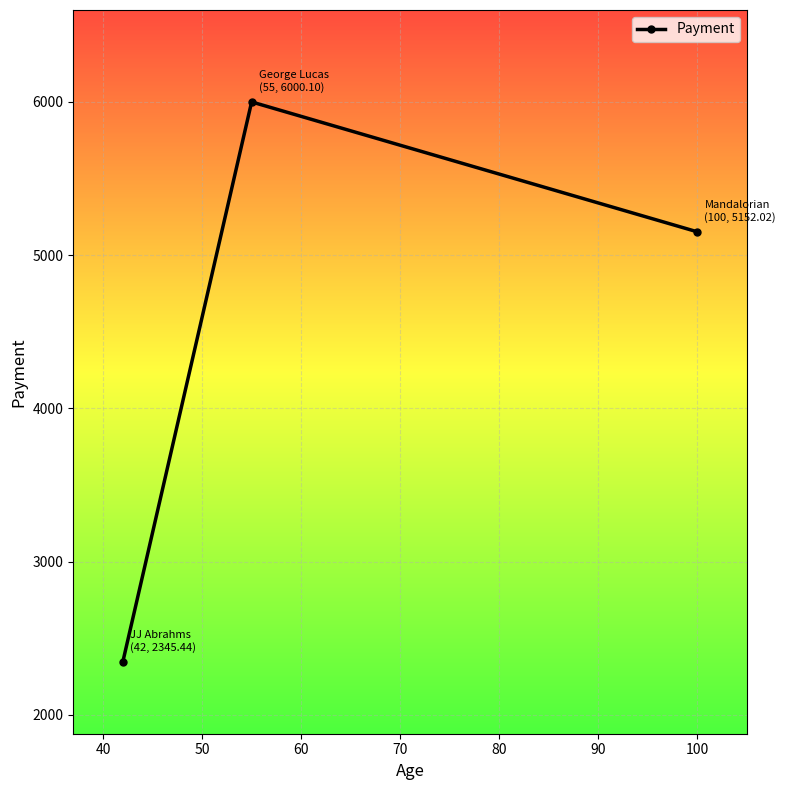

What is the greatest value displayed?

6000.1